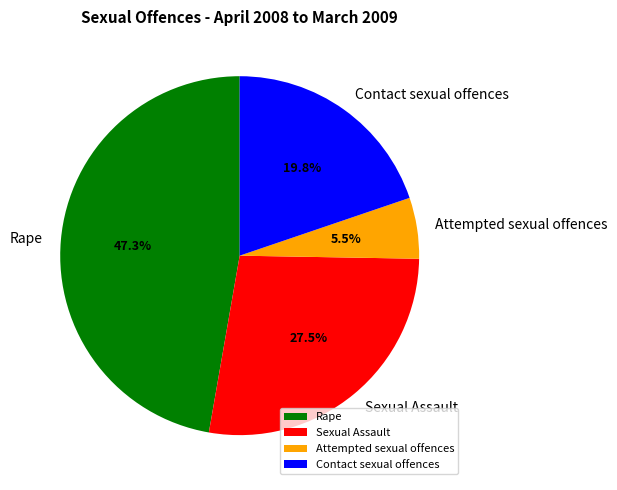

Do Sexual Assault and Rape together represent more than half of the pie?

Yes